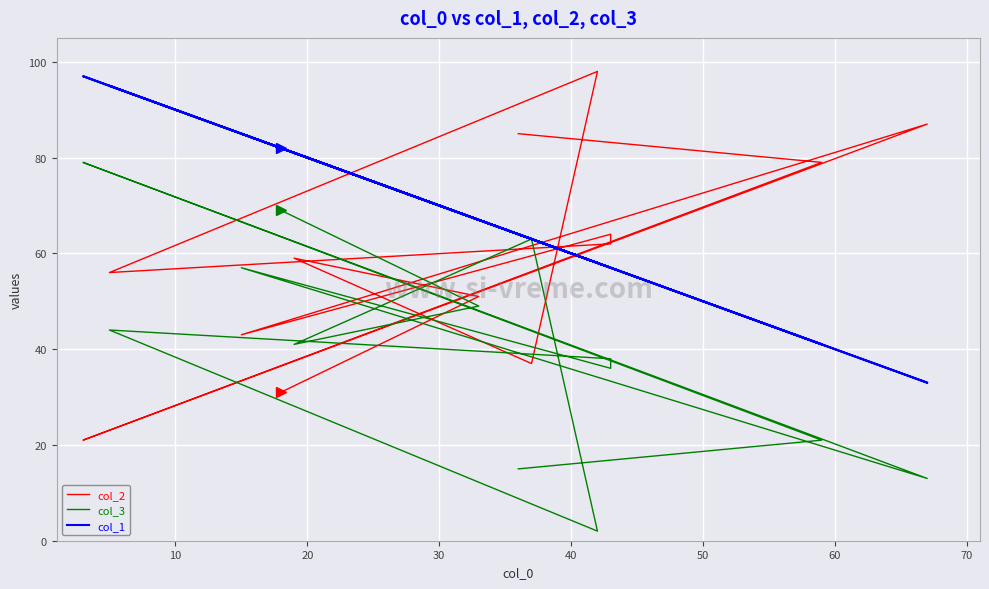

True or false: col_1 and col_3 intersect in this chart.

False